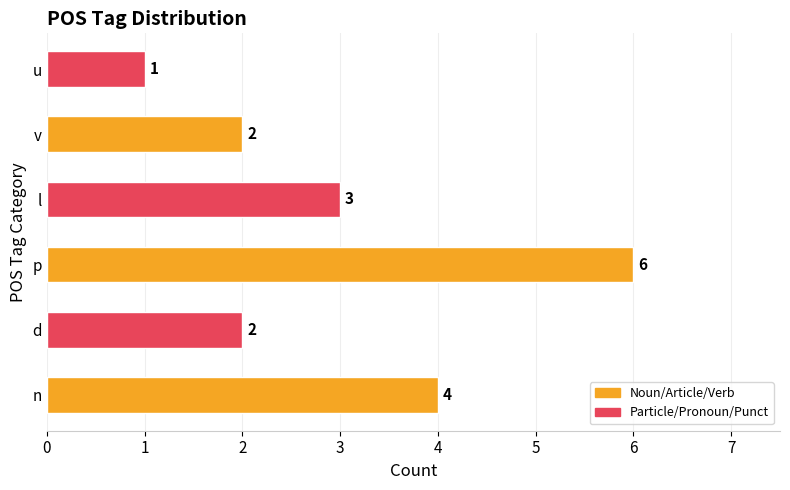

What is the maximum value shown in the chart?

6